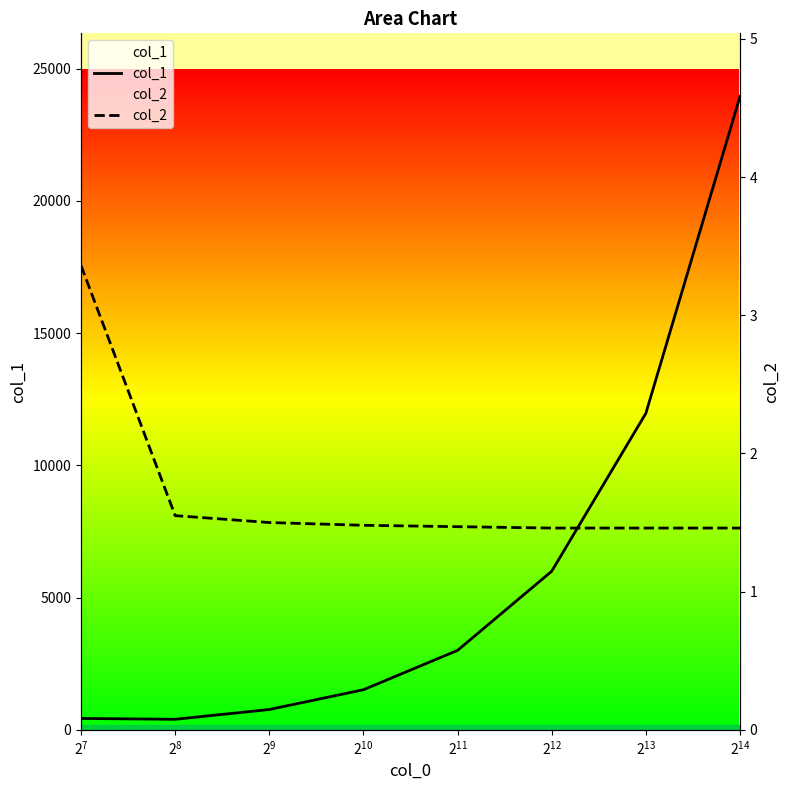

Which series has the largest total across all categories?

col_1